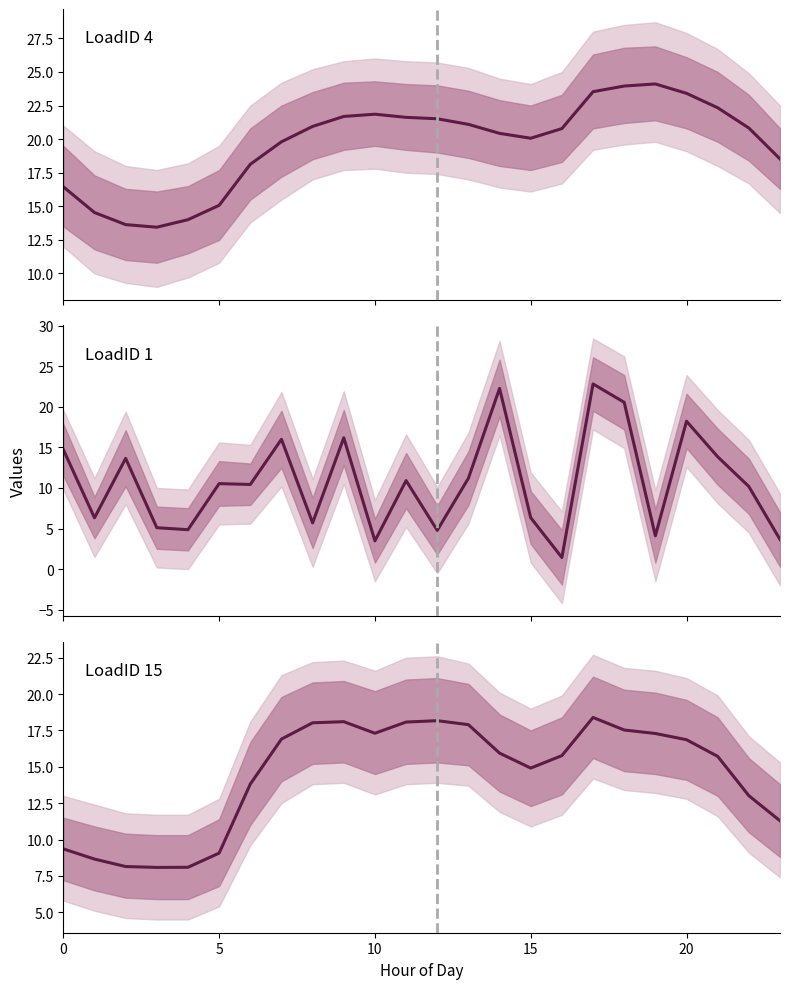

Which has a higher value, 13 or 0?

13